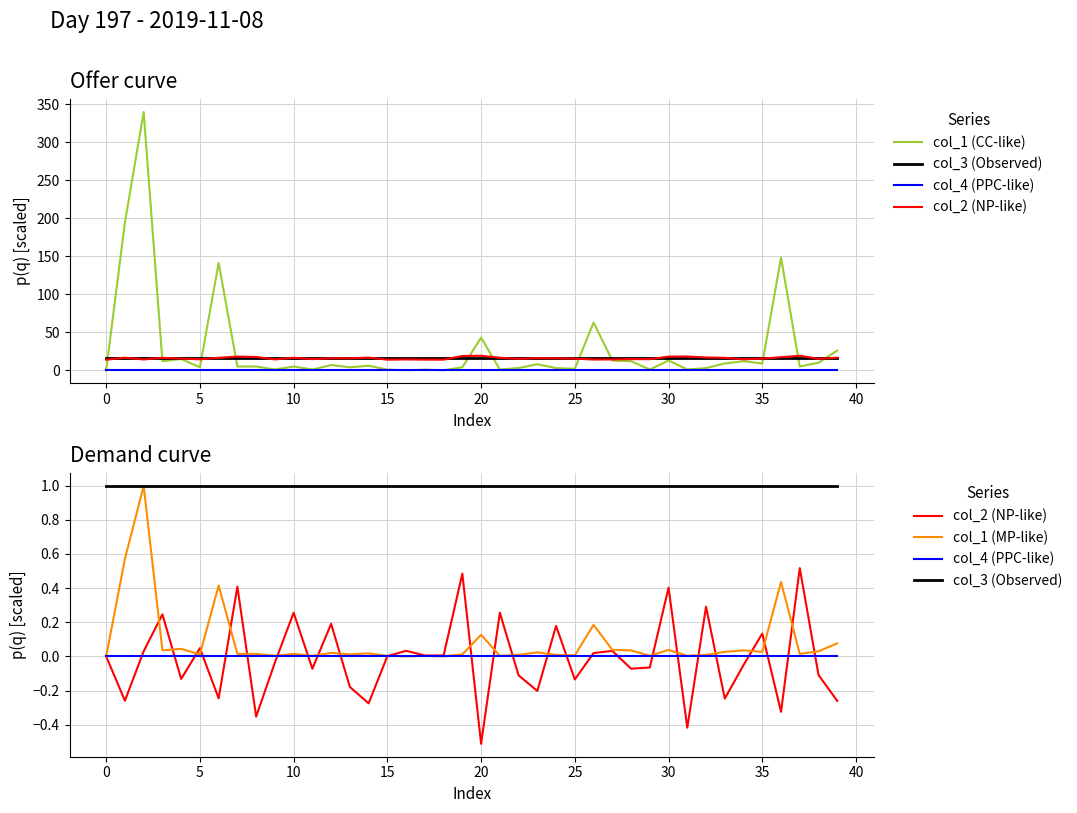

The col_1 (MP-like) series shows 1.4 at 5. True or false?

False